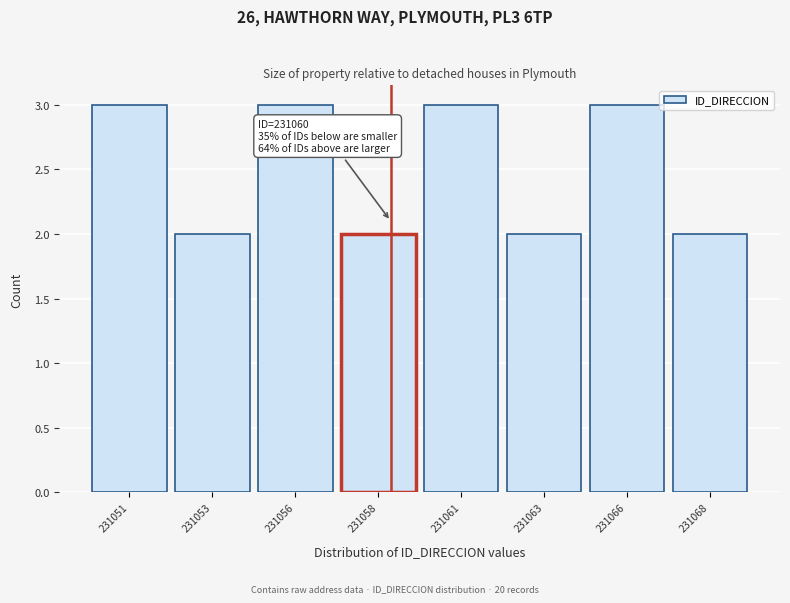

Reading right to left, extract all data points from this chart.

2	3	2	3	2	3	2	3